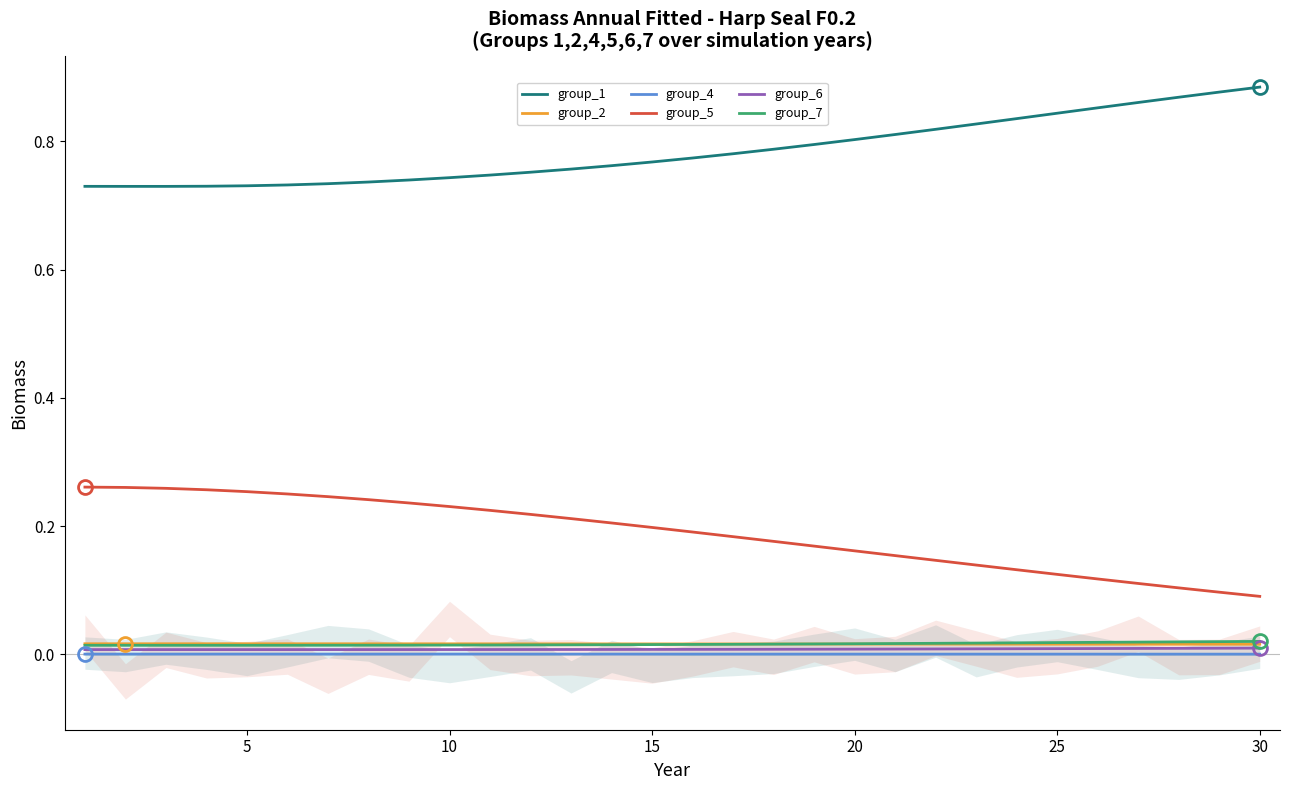

True or false: group_2 and group_6 intersect in this chart.

False